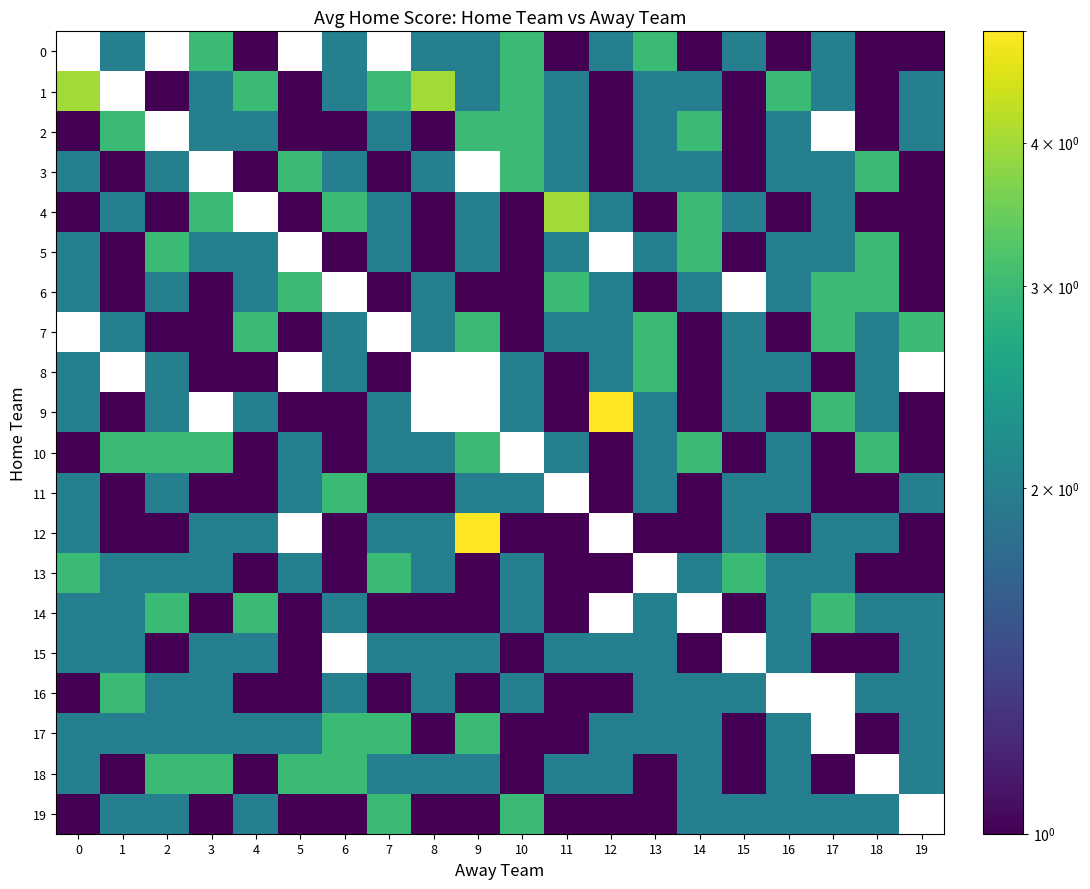

Which series changed the most between 6 and 13?

4